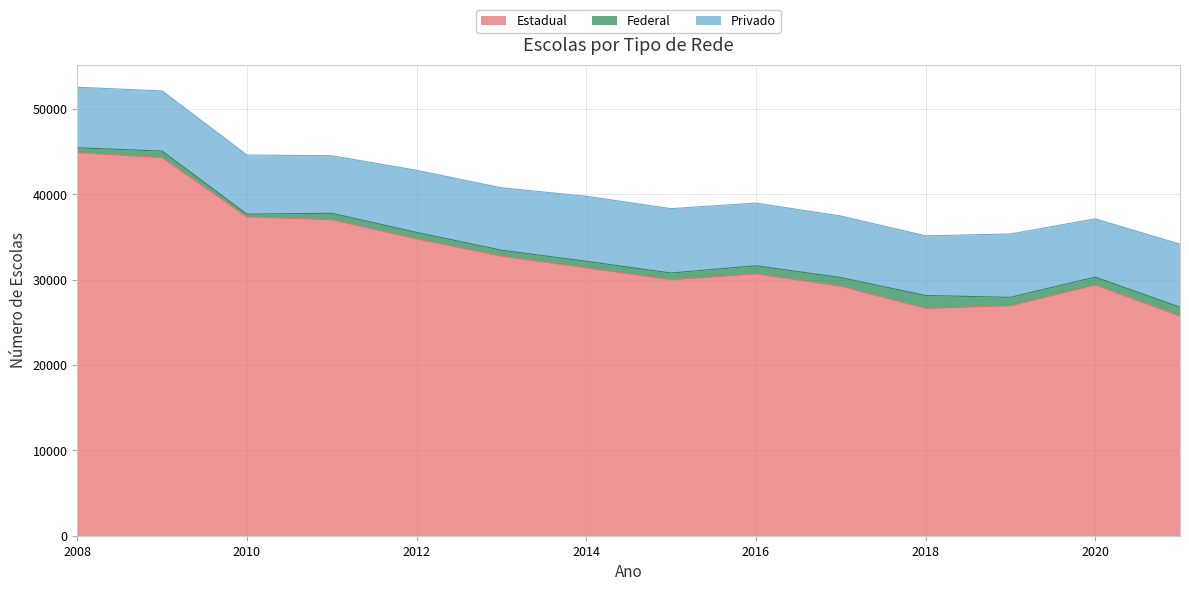

True or false: Privado and Federal intersect in this chart.

False